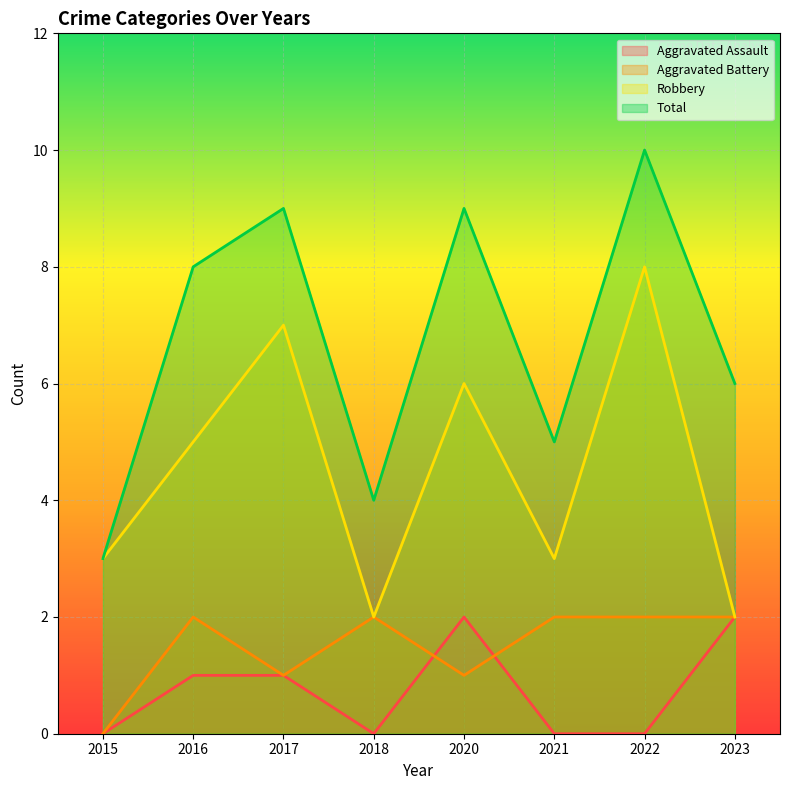

The value of Total at 2017 is 9. True or false?

True